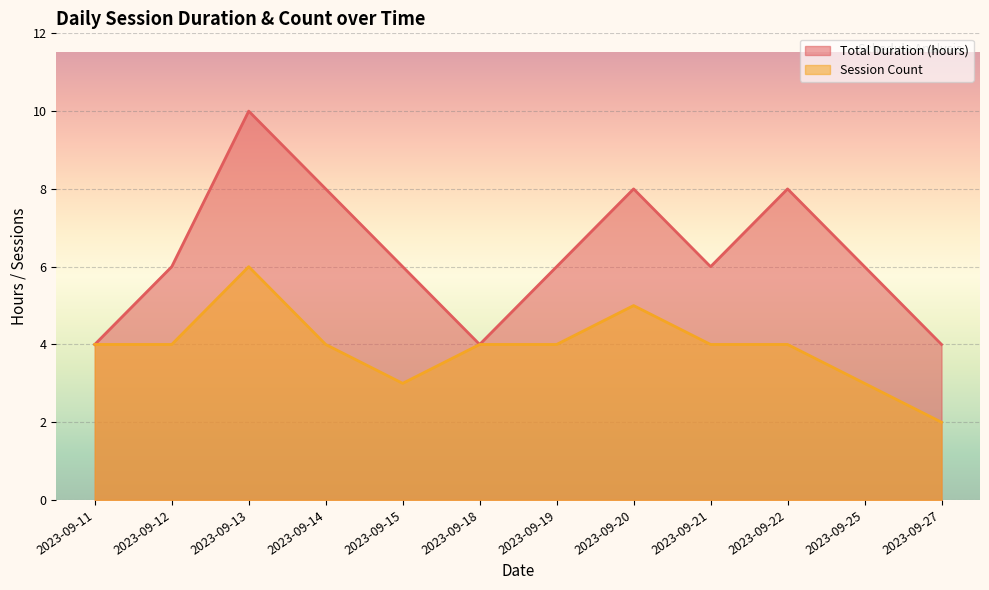

Where is Total Duration (hours) nearest to the value 7?

2023-09-12